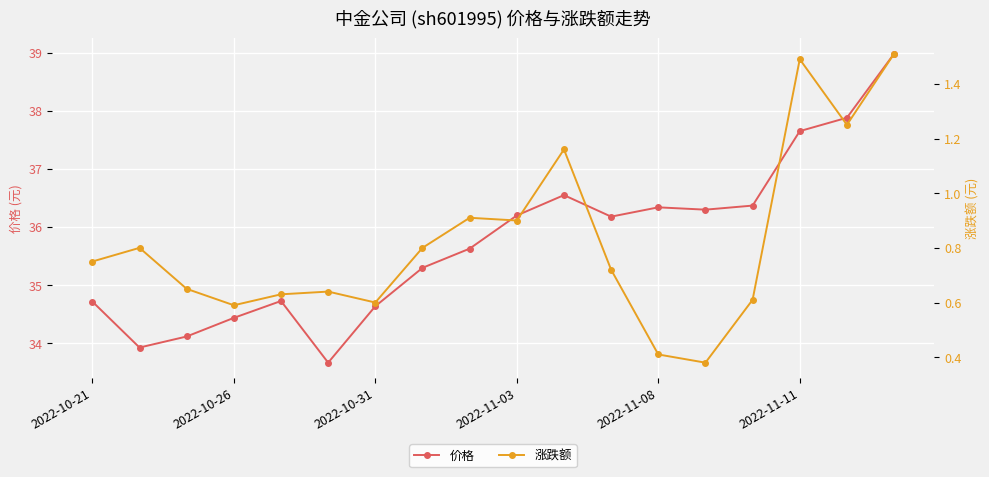

Is the value of price at 2022-11-08 greater than the value of t_change at 2022-10-26?

Yes